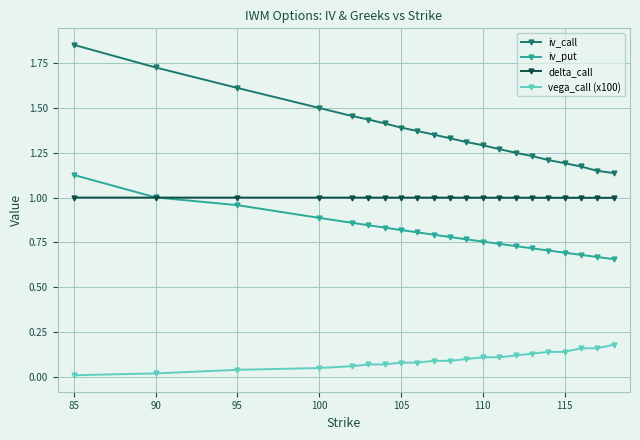

List the series in order of their overall mean, highest first.

iv_call, delta_call, iv_put, vega_call (x100)